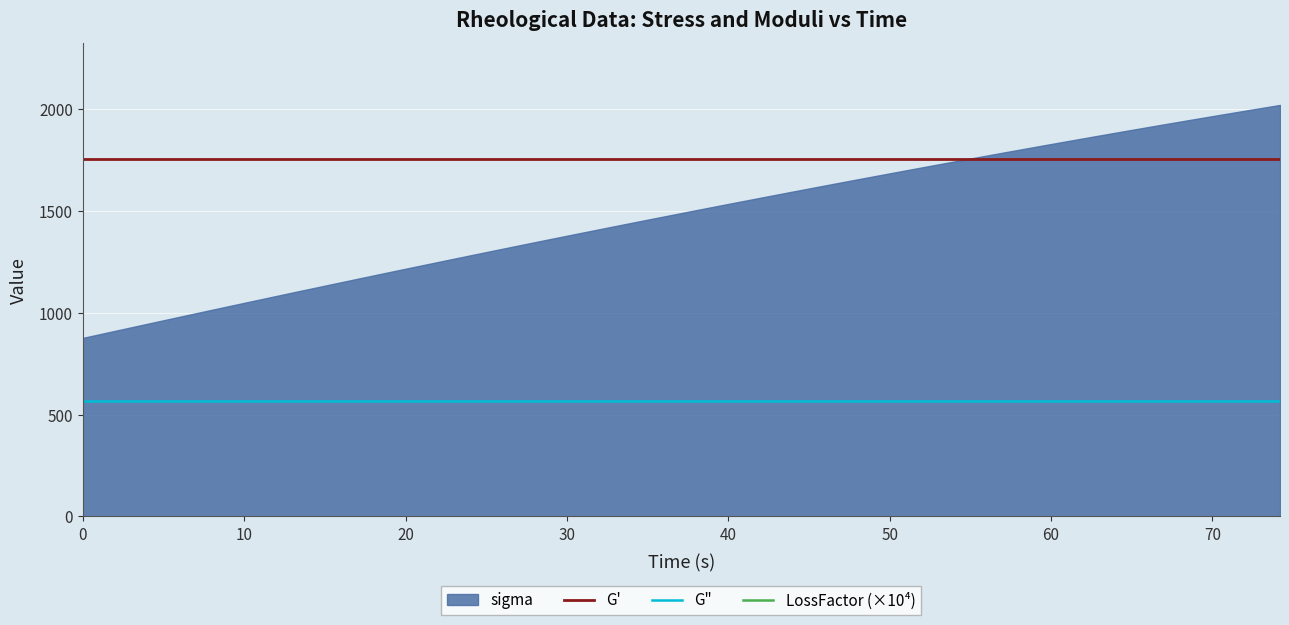

How many lines are shown in the chart?

3